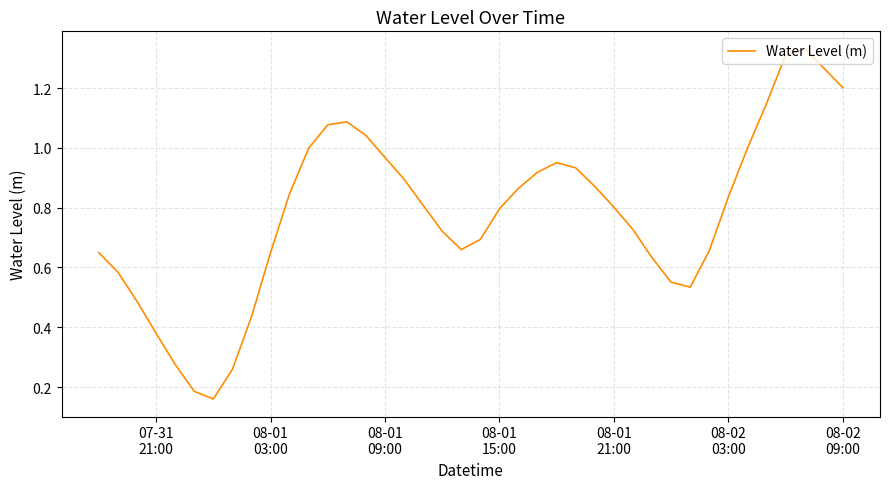

How many lines are shown in the chart?

1